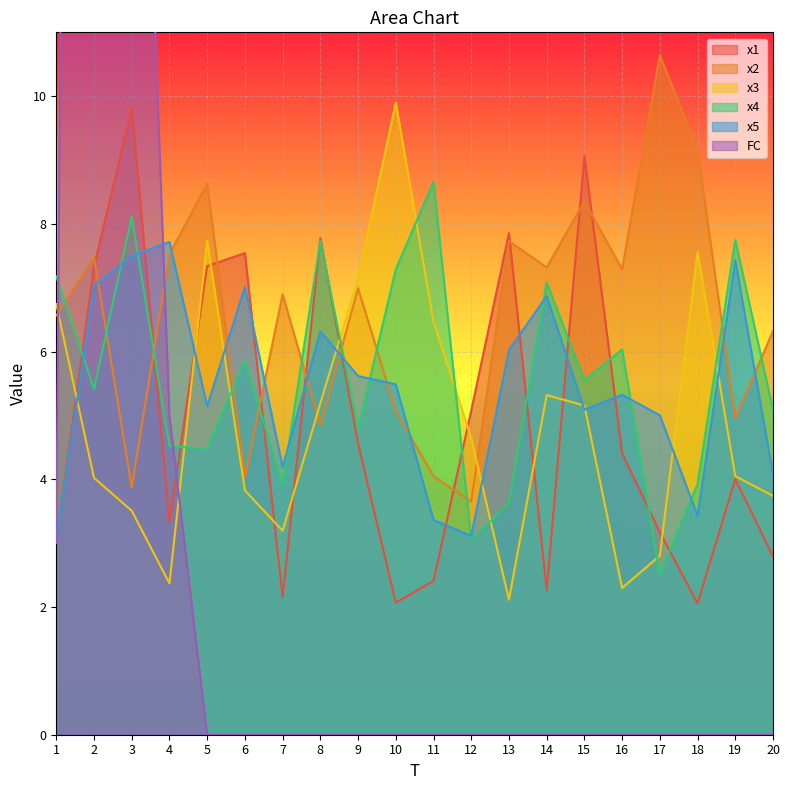

What is the value of the x4 point at the 11th from the left?

8.7